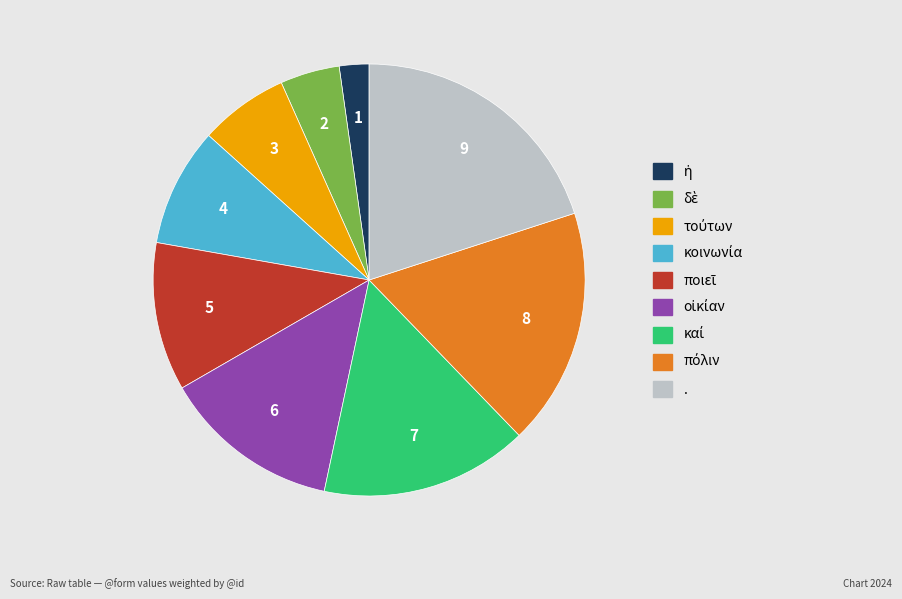

Is it true that . is 14% of the pie?

False